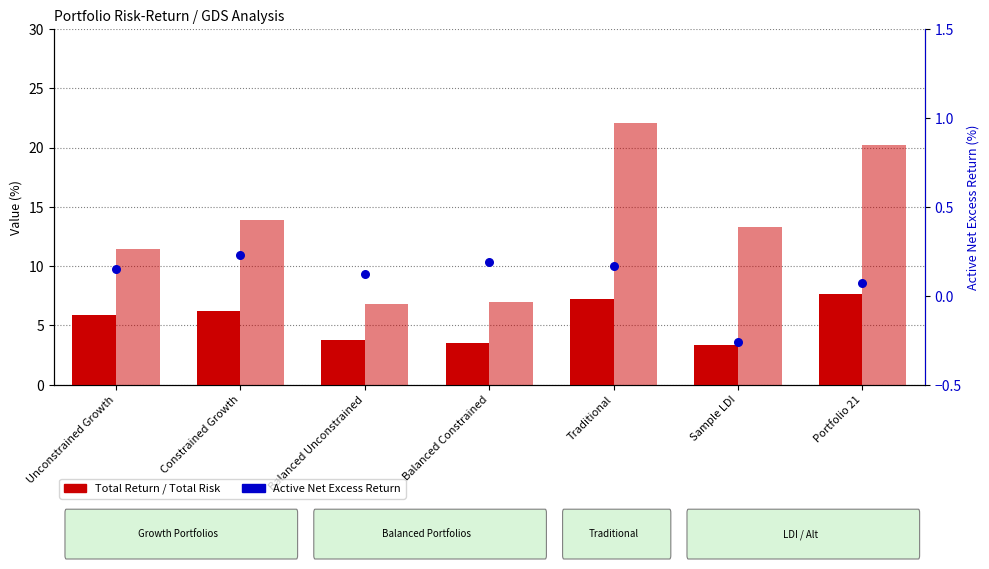

At which category is the sum across all series the highest?

Traditional